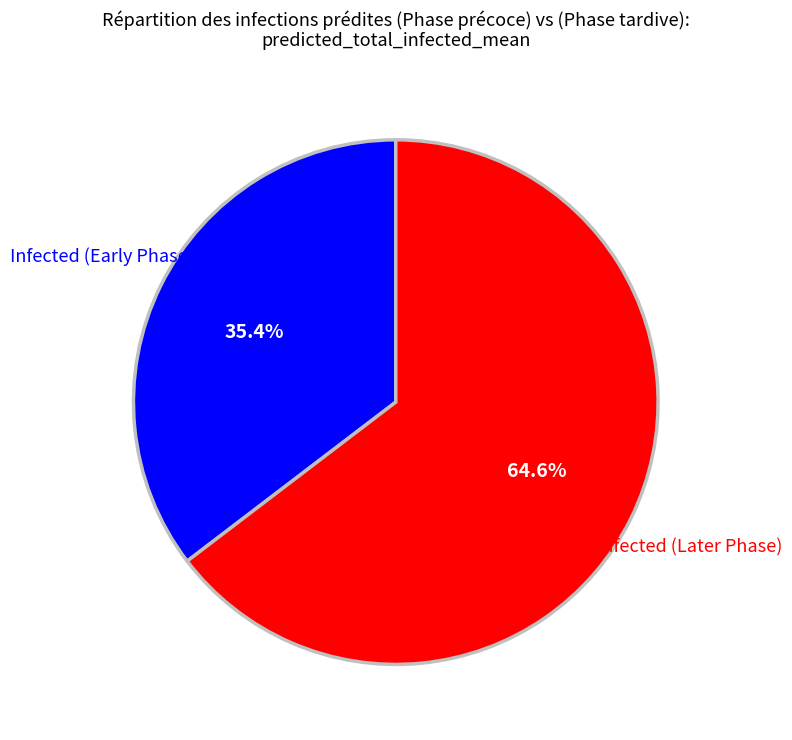

Is there a majority slice in this chart?

Yes